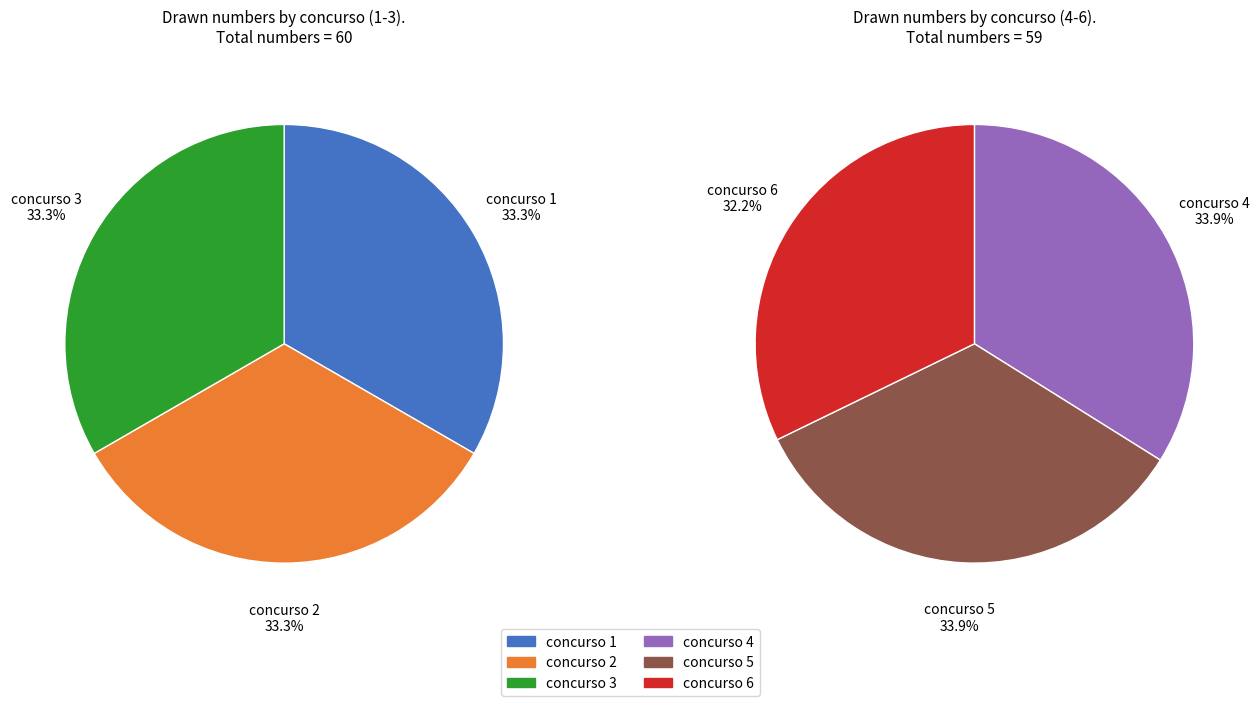

How many slices are in this pie chart?

6